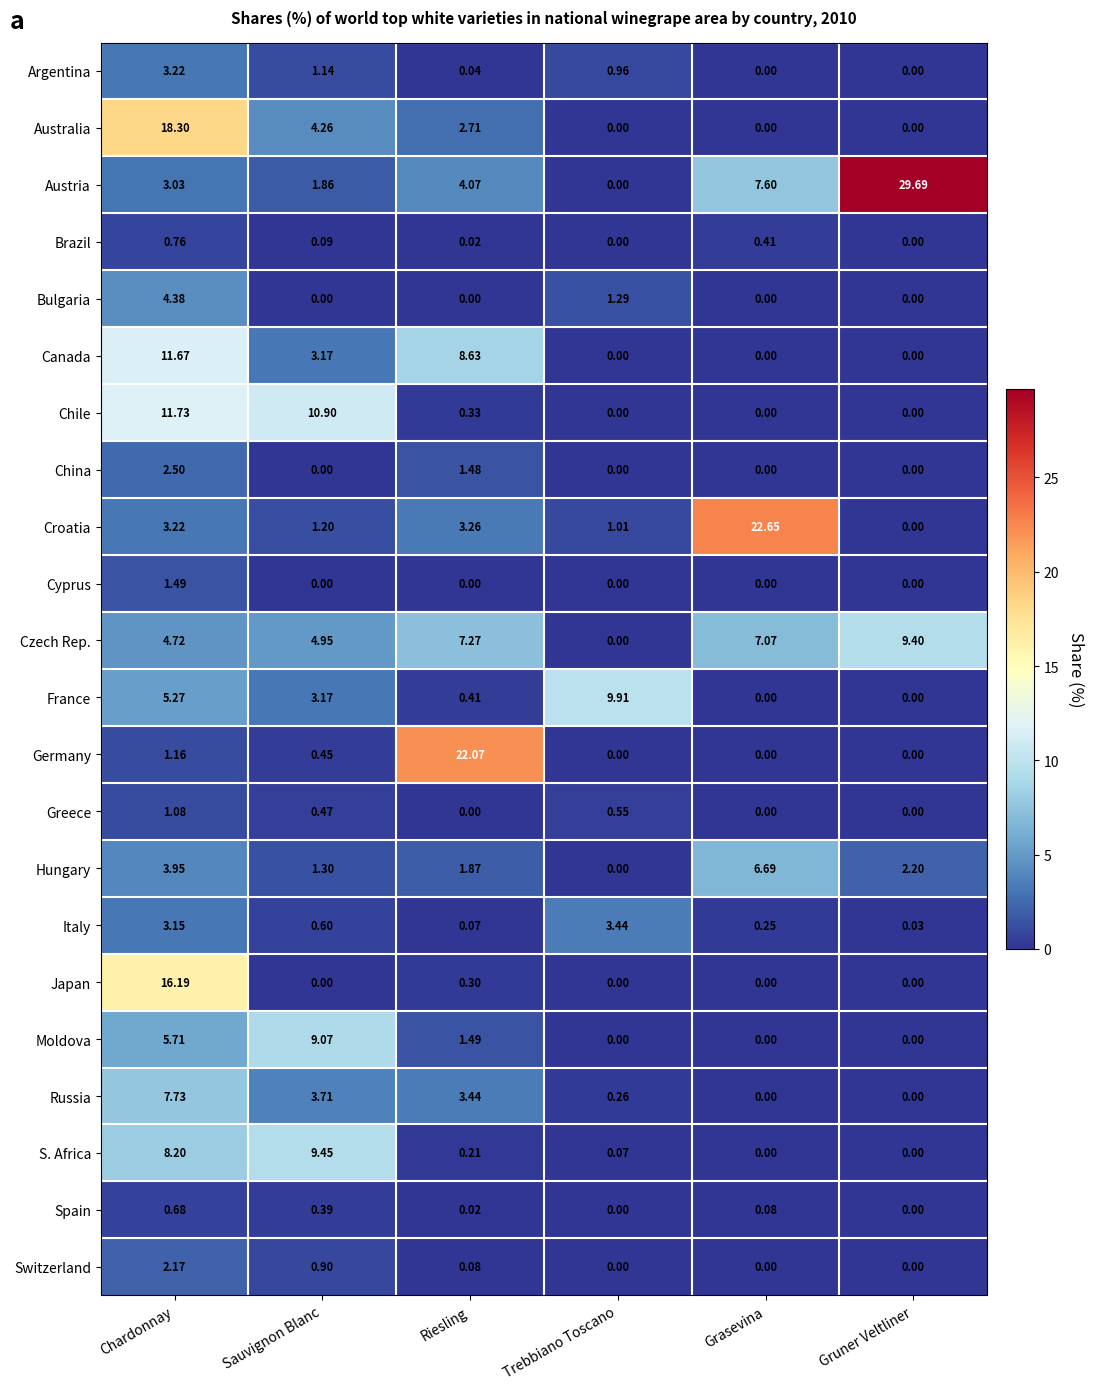

Which label corresponds to the largest value in the chart?

Gruner Veltliner